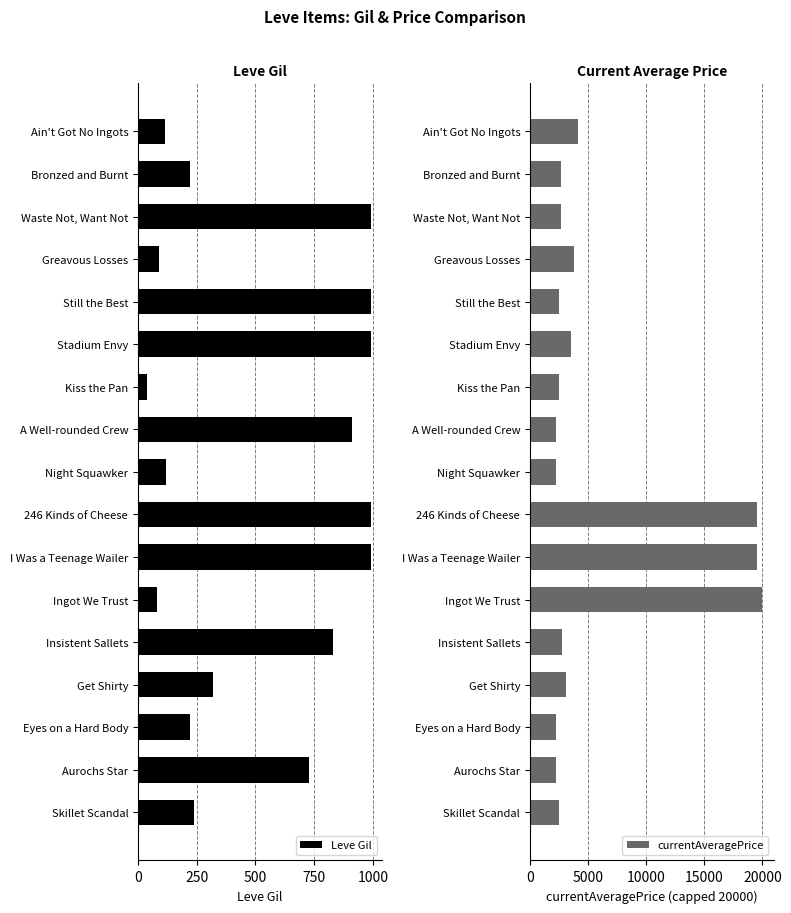

What is the average value of the Leve Gil series?

521